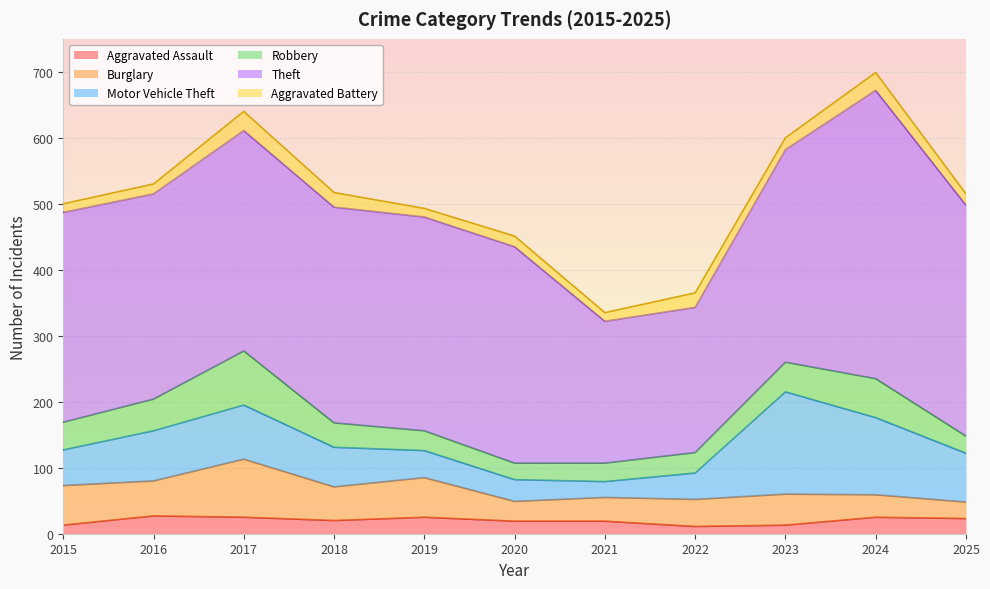

What is the value of the Robbery point at the 3rd from the left?

82